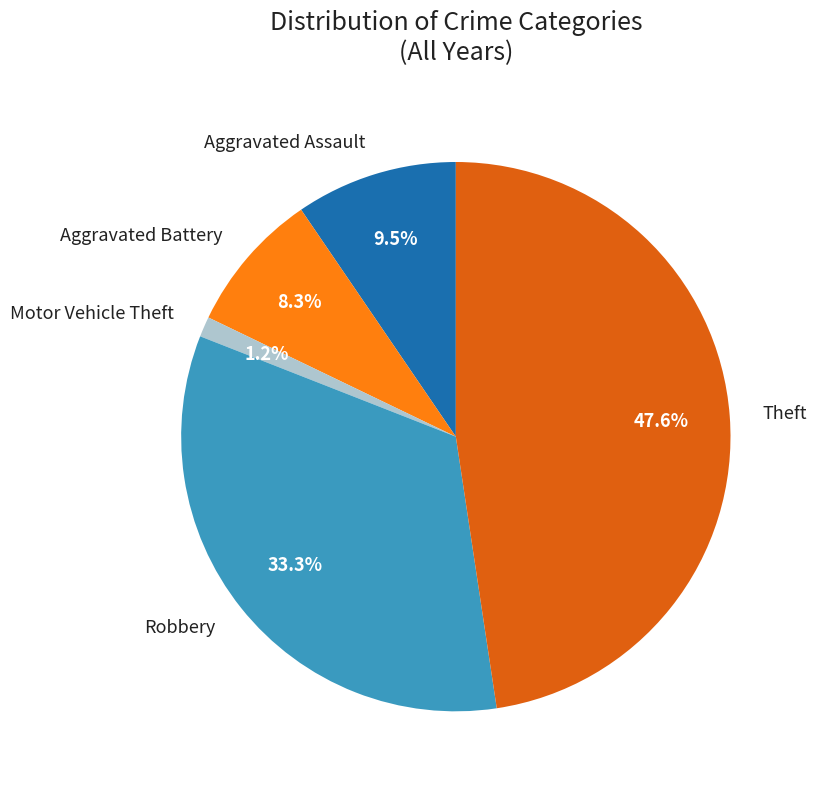

To the nearest percent, what is the combined percentage of Theft and Aggravated Assault?

57%